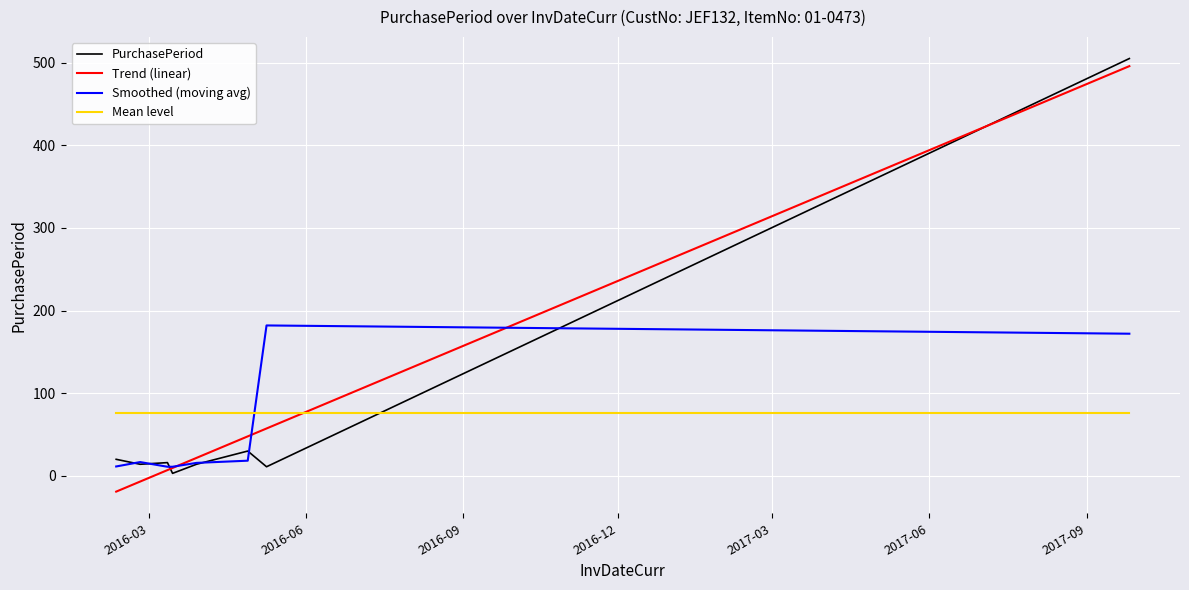

What is the average value of the Mean level series?

76.6